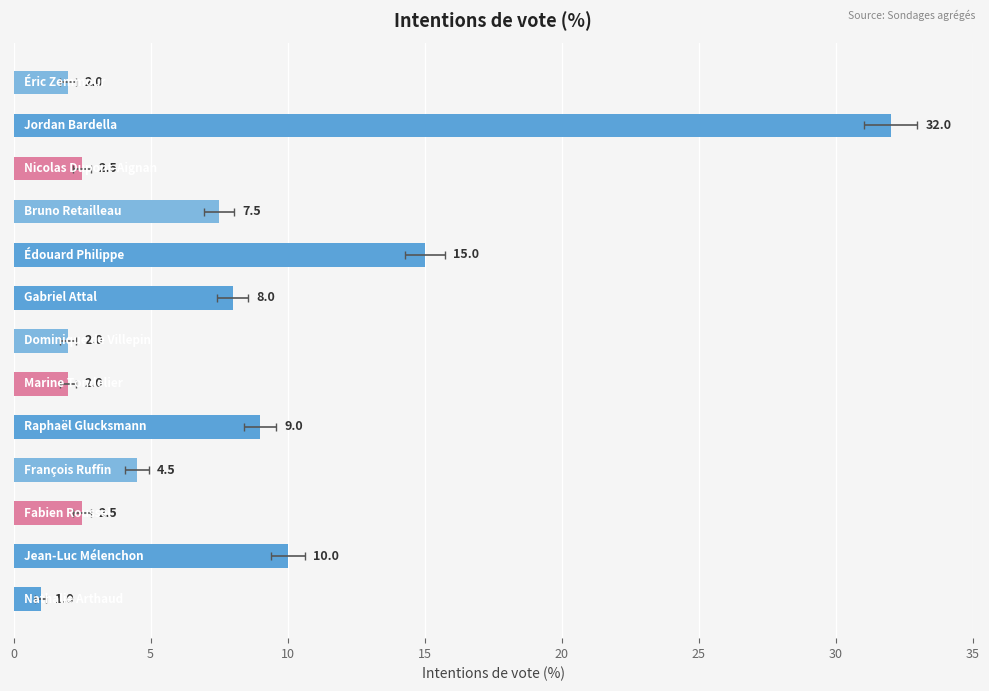

True or false: the data shows 12.3 at 20.

False